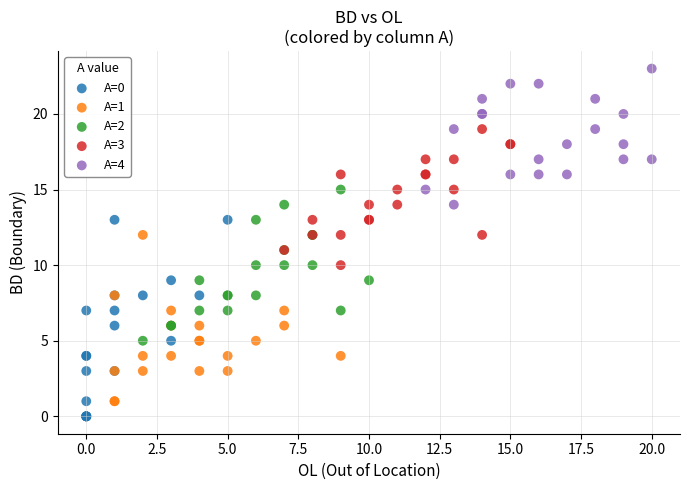

Which series has the largest Y range (max minus min)?

A=0